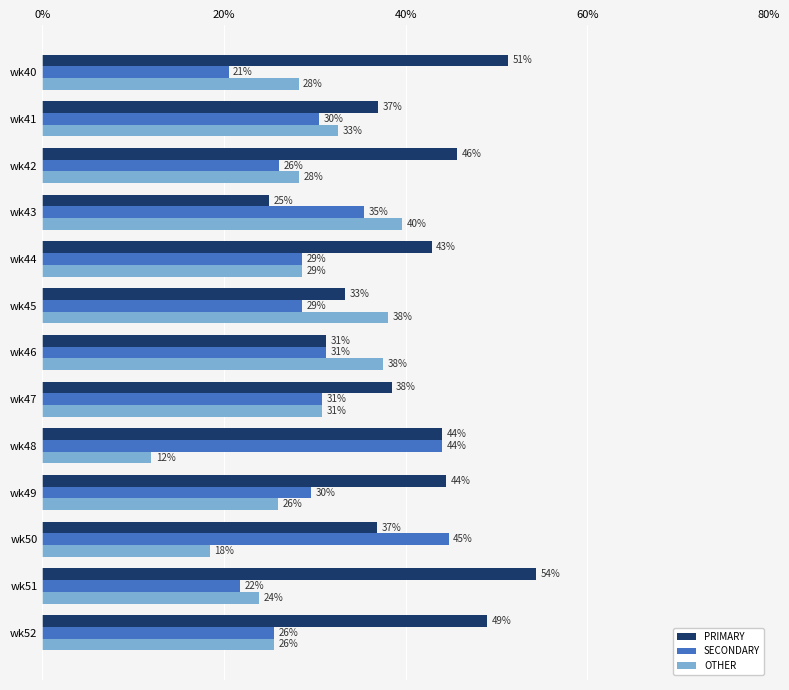

What are all the series names shown in the legend?

PRIMARY, SECONDARY, OTHER